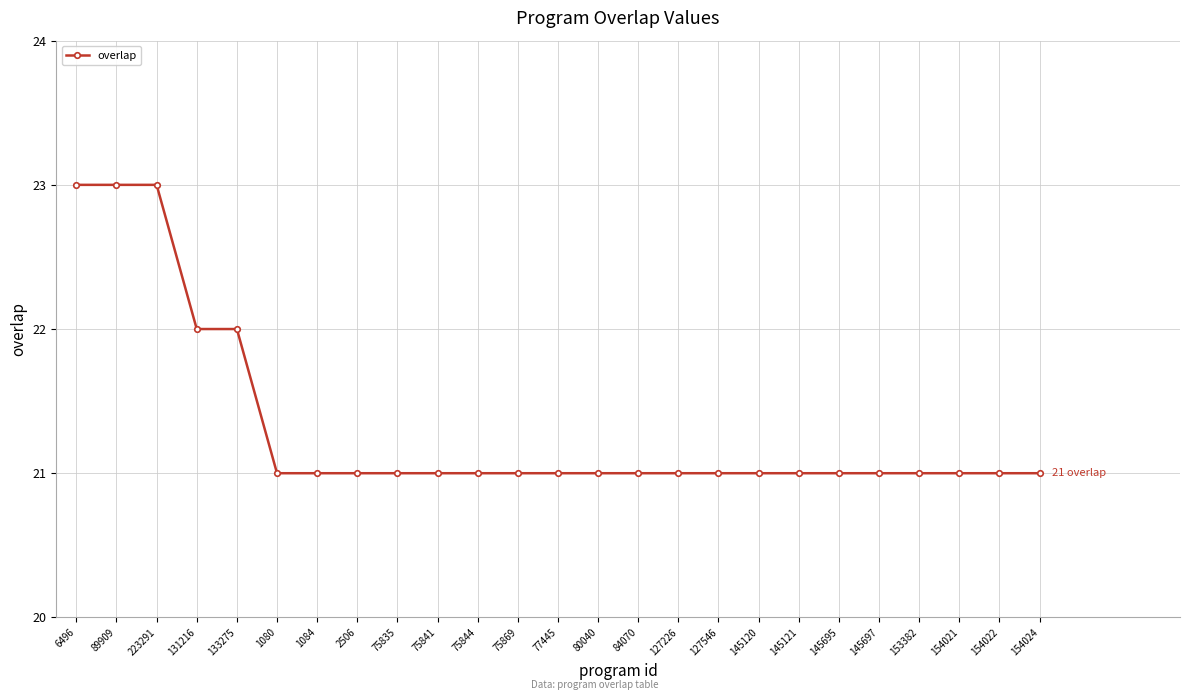

What is the sum of the values at 131216 and 153382?

43